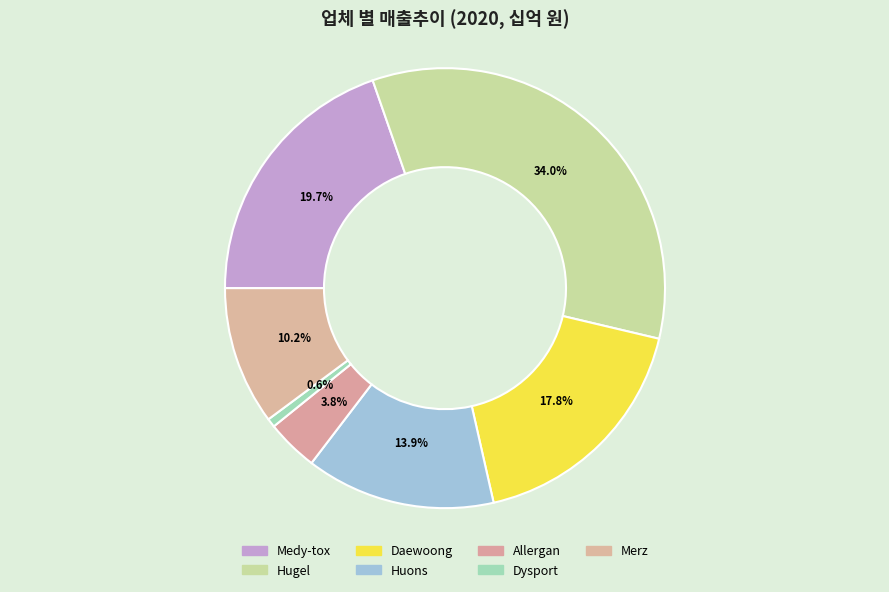

Which category has the smallest portion of the pie?

Dysport